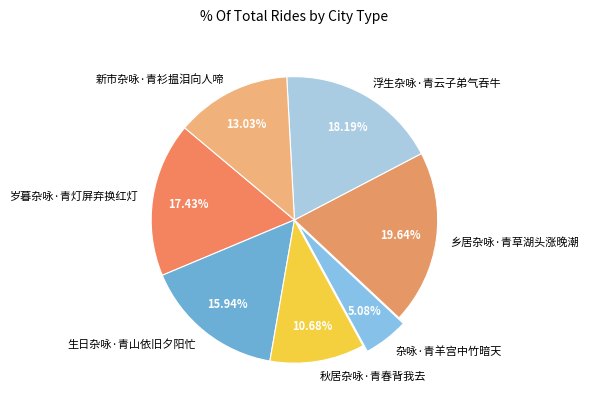

Does any single category account for the majority?

No